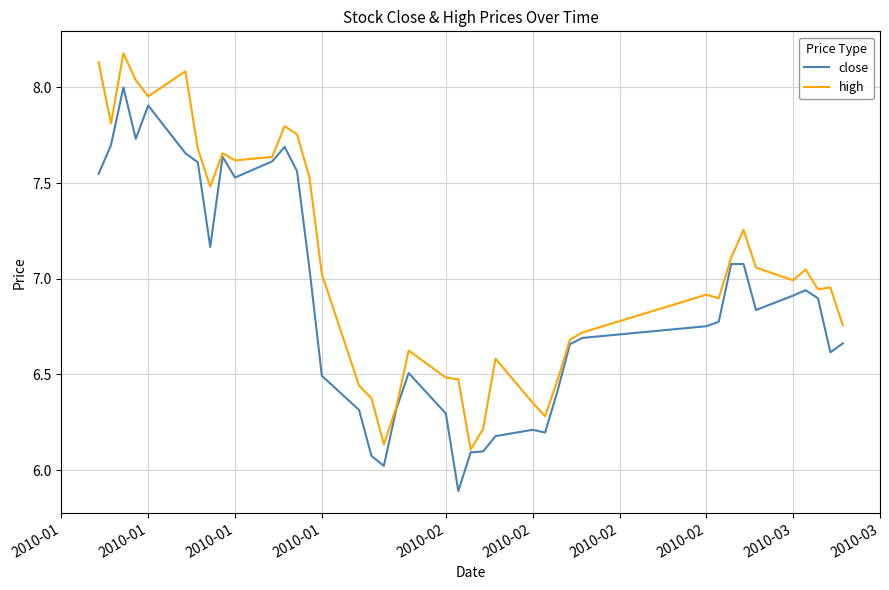

Which series has the largest total across all categories?

high